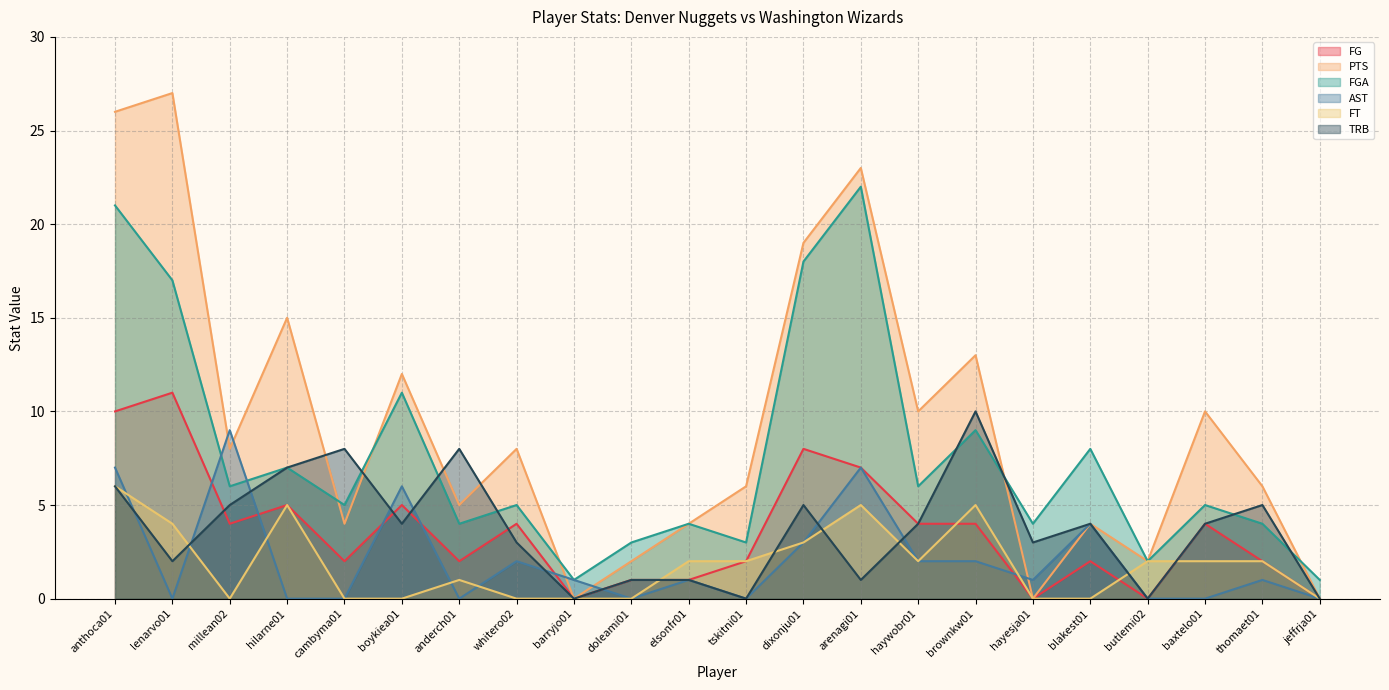

The FGA series shows 26 at dixonju01. True or false?

False